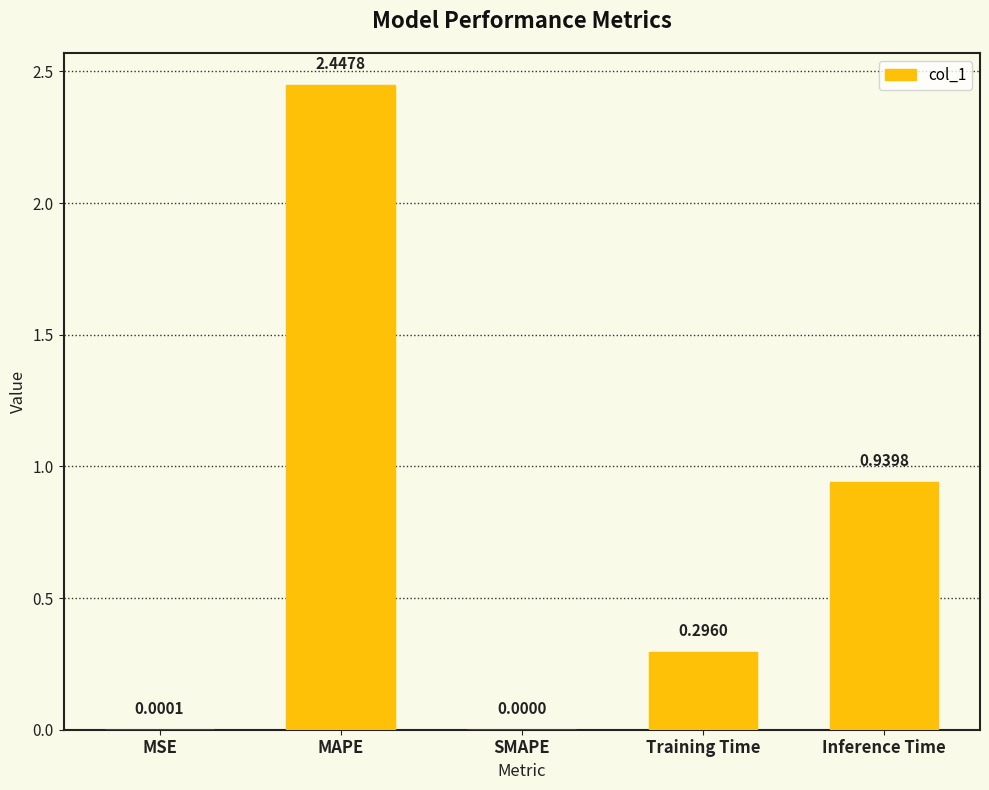

Which category has the highest value across all series?

MAPE